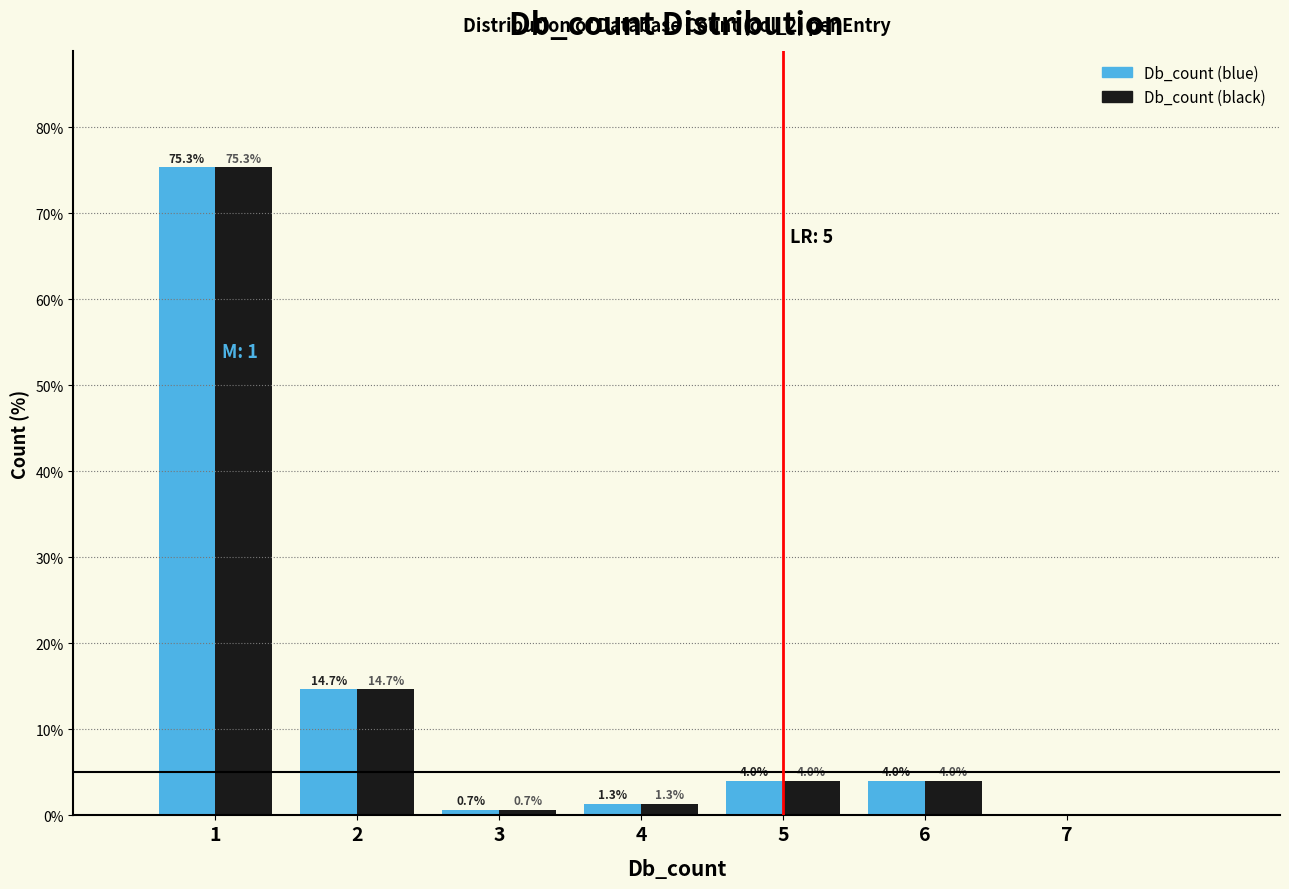

In the Db_count (blue) series, which range on the x-axis has the tallest bar?

0.5 to 1.5